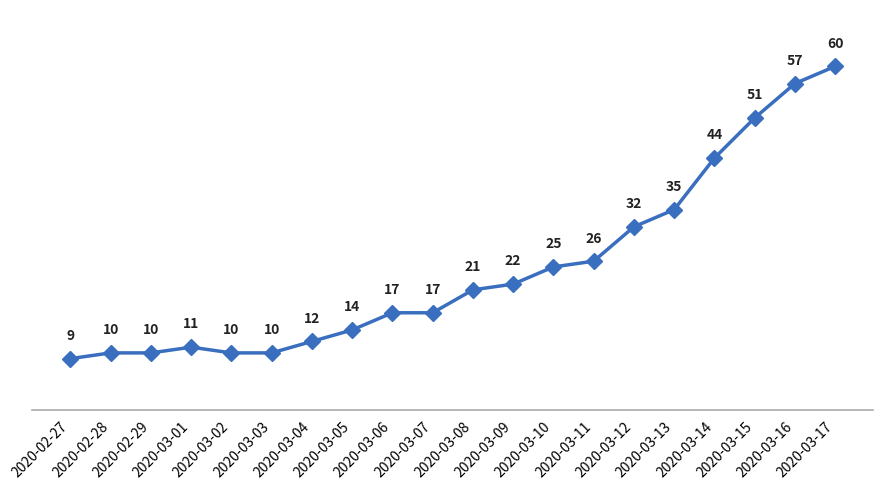

Does the chart display data point markers on the line(s)?

Yes